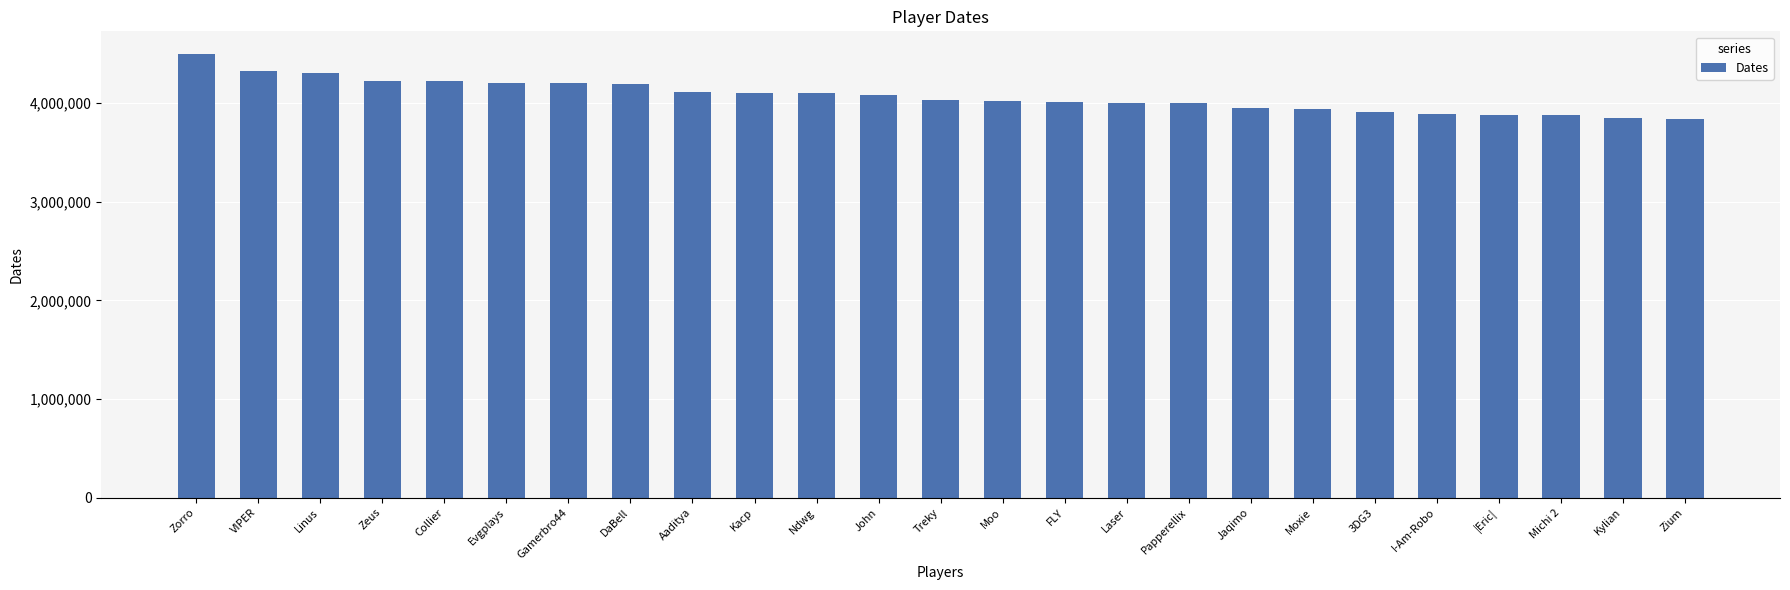

What is the greatest value displayed?

4503478